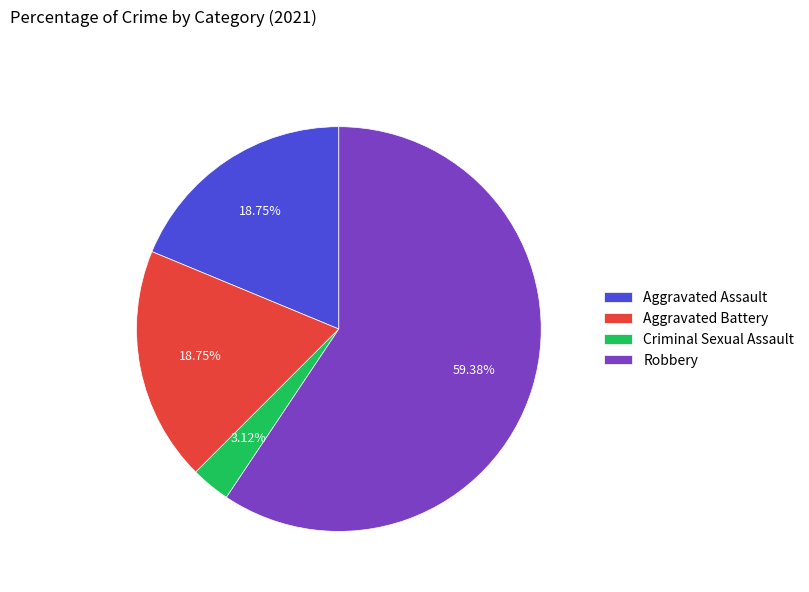

To the nearest percent, what is the difference between the Robbery and Criminal Sexual Assault slice percentages?

56%